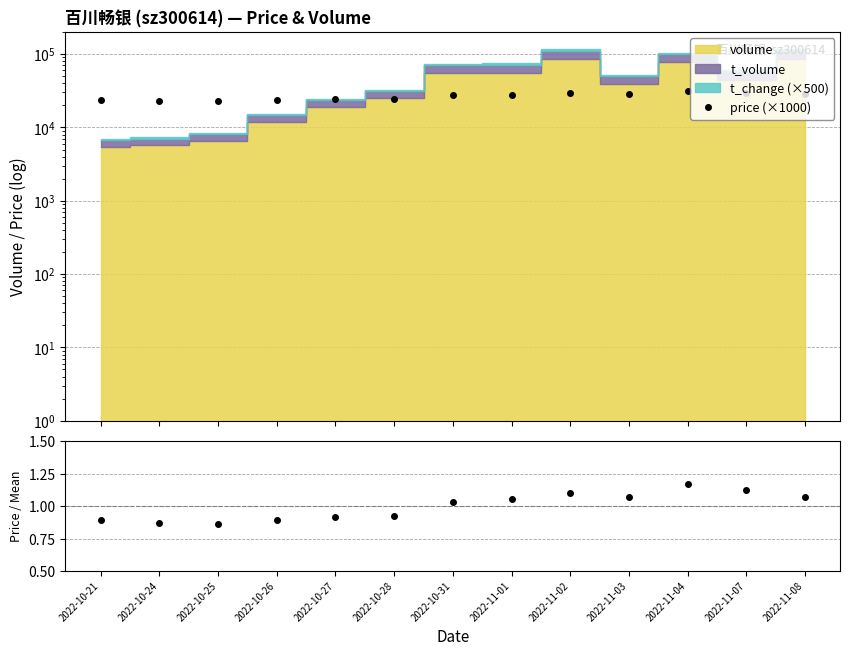

Which series has the widest spread of values?

price (×1000)